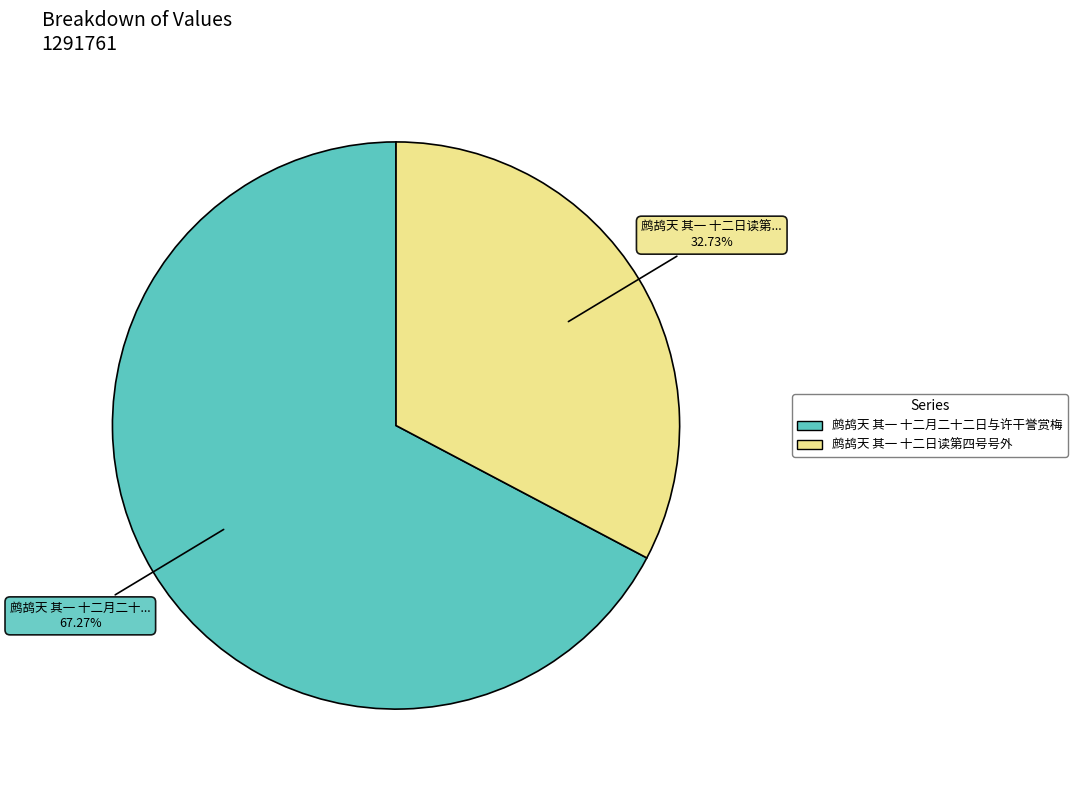

To the nearest percent, what is the difference between the largest and smallest slice percentages?

35%